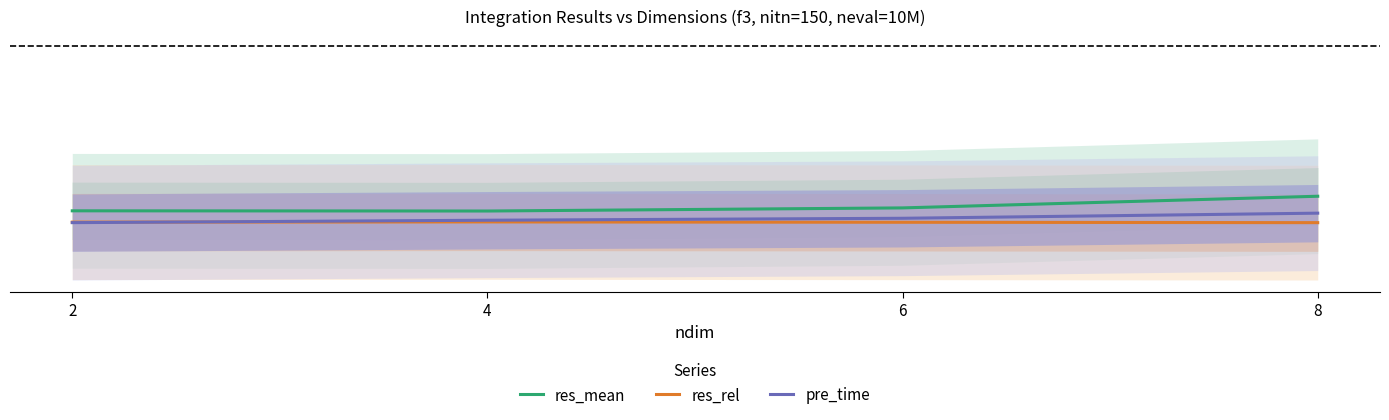

What is the greatest value displayed?

0.1